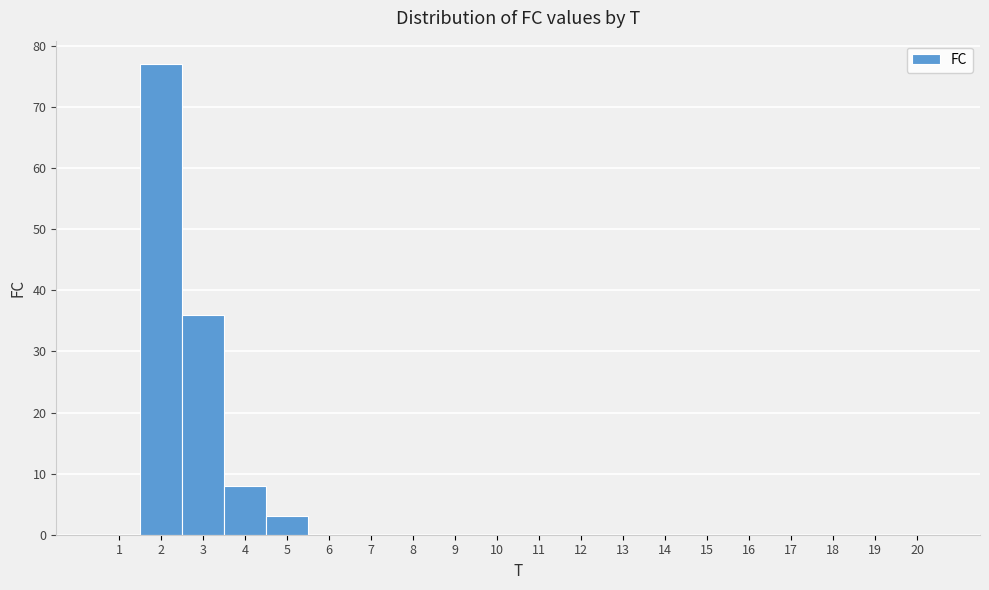

Which range on the x-axis has the tallest bar?

1.5 to 2.5